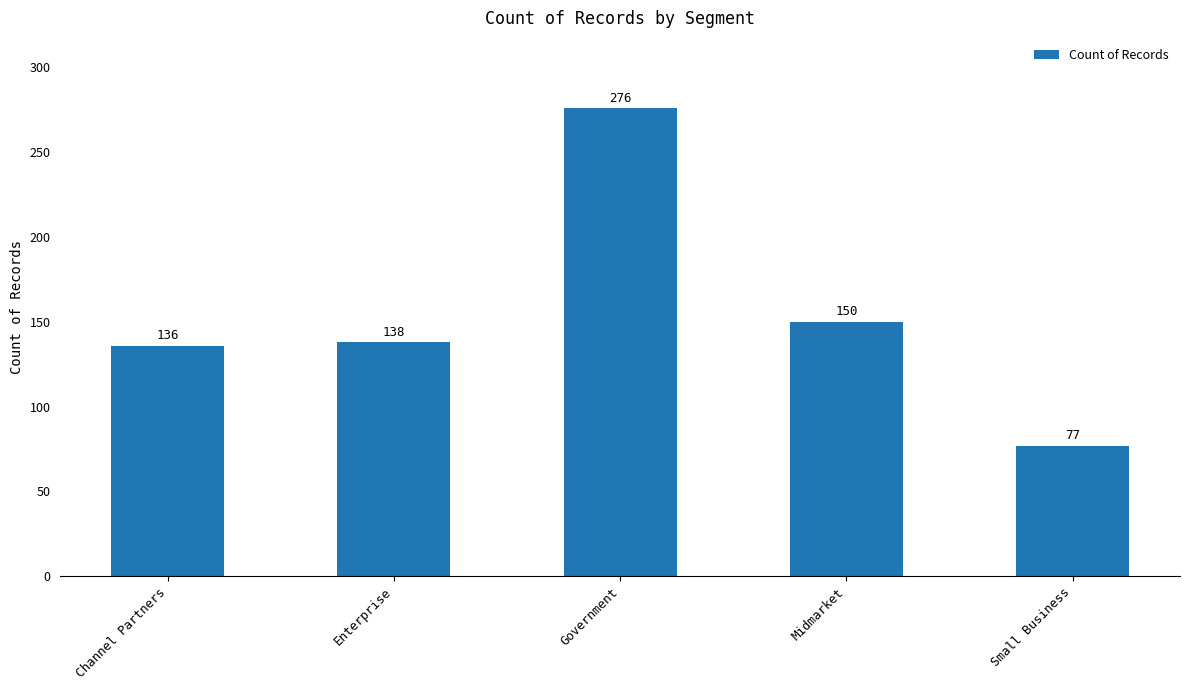

What is the value of the 4th bar from the left?

150